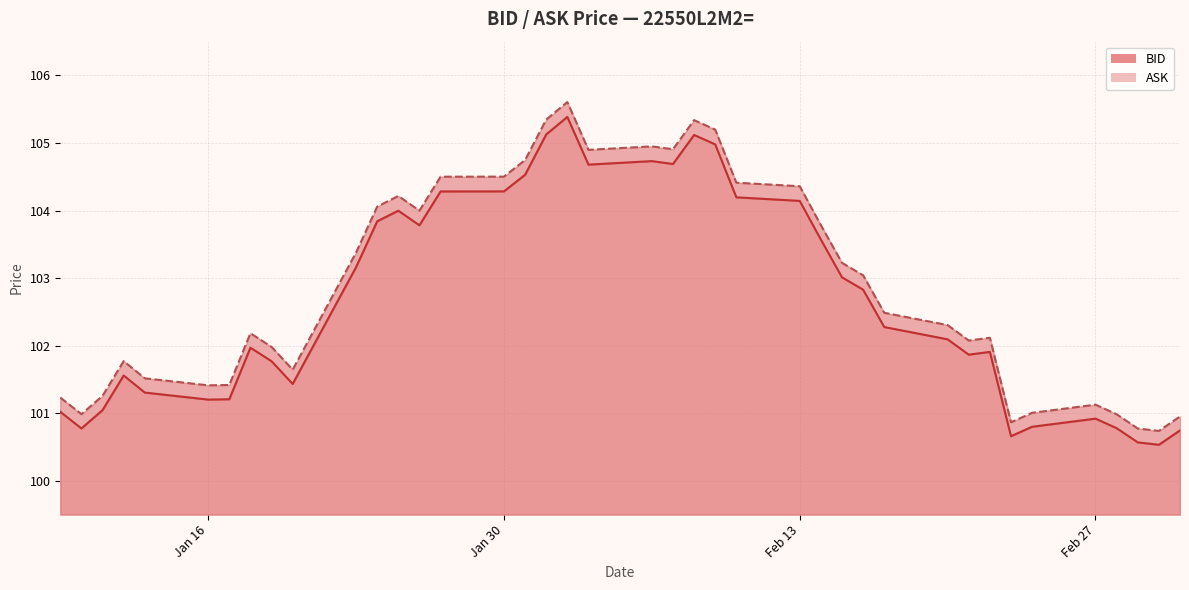

What is the value of the ASK_line point at the 7th from the left?

101.4